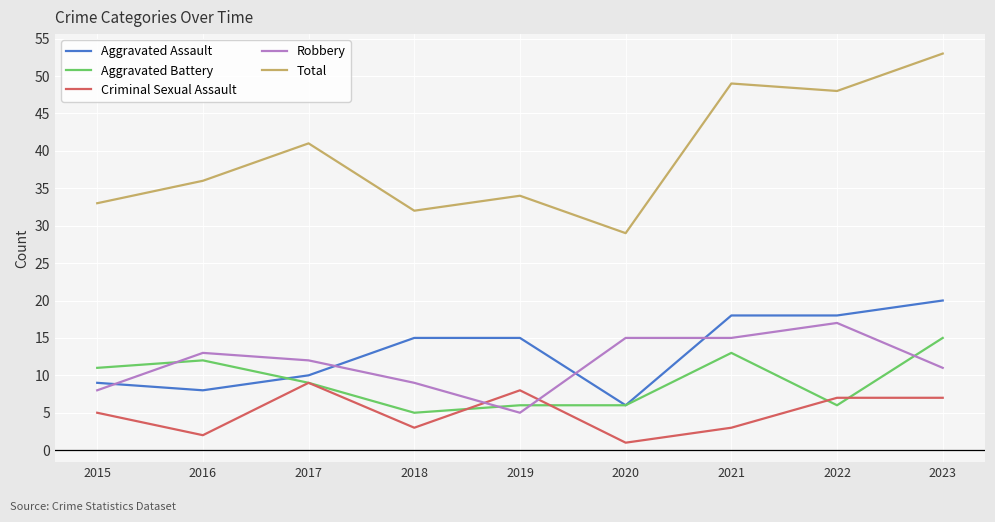

At how many categories does at least one series exceed 1?

9